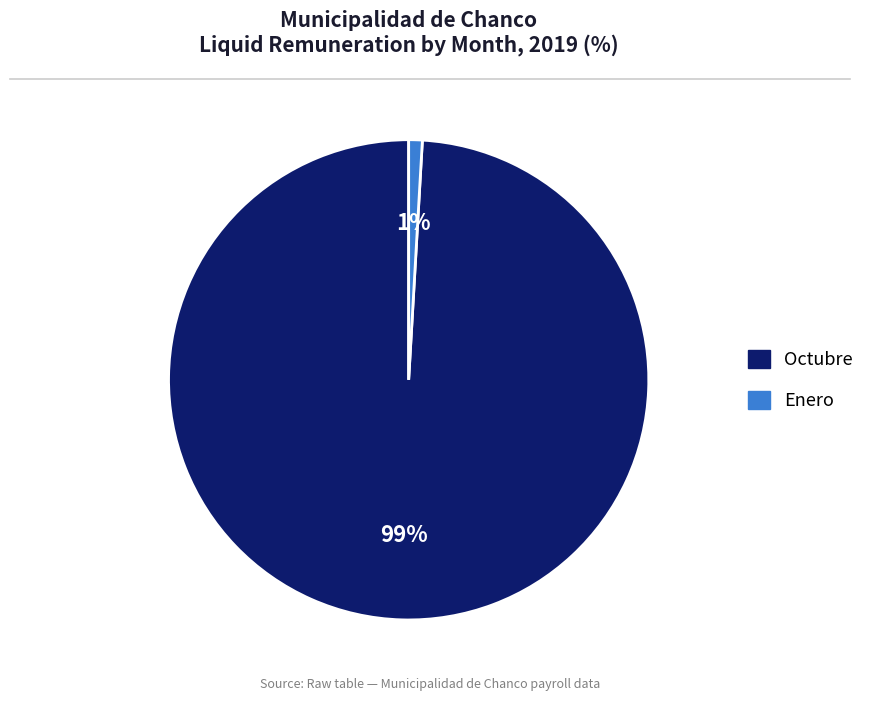

Is there a majority slice in this chart?

Yes